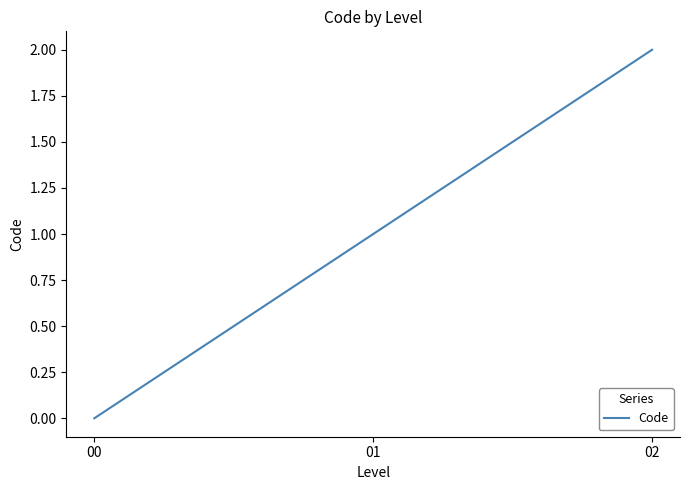

What is the change in value from 01 to 02?

+1